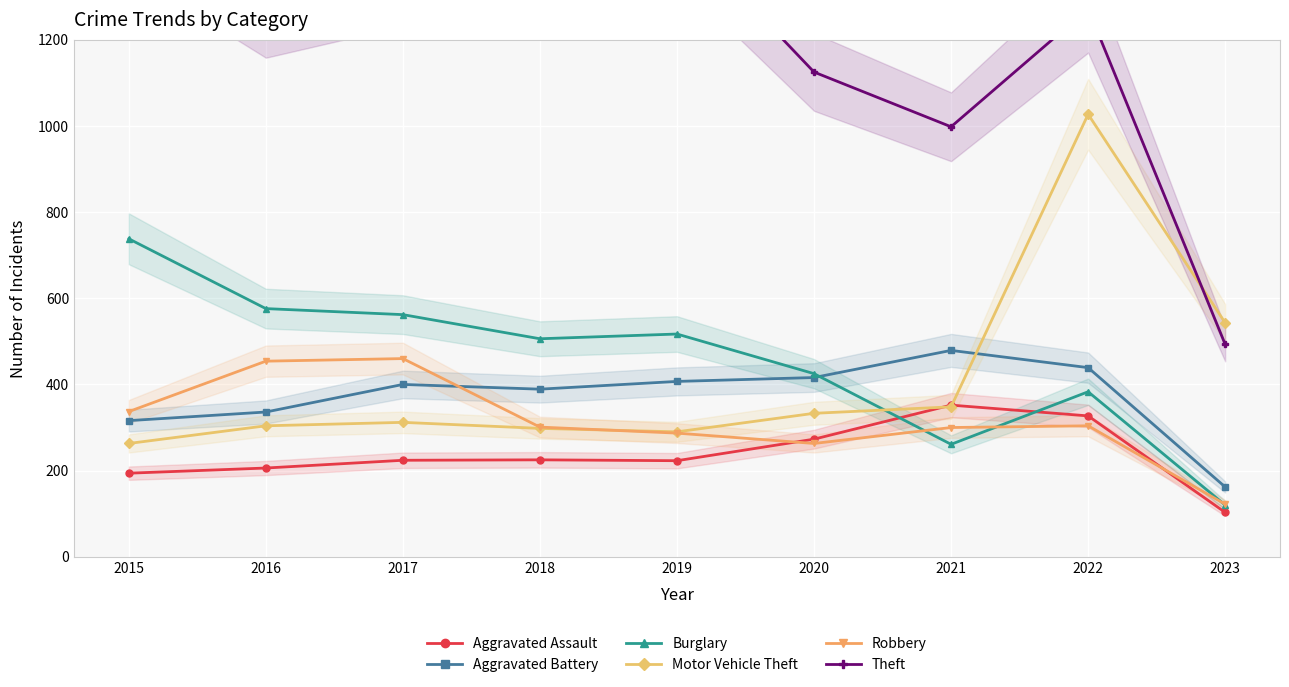

Between which two adjacent categories do Burglary and Aggravated Assault first intersect?

2020 and 2021